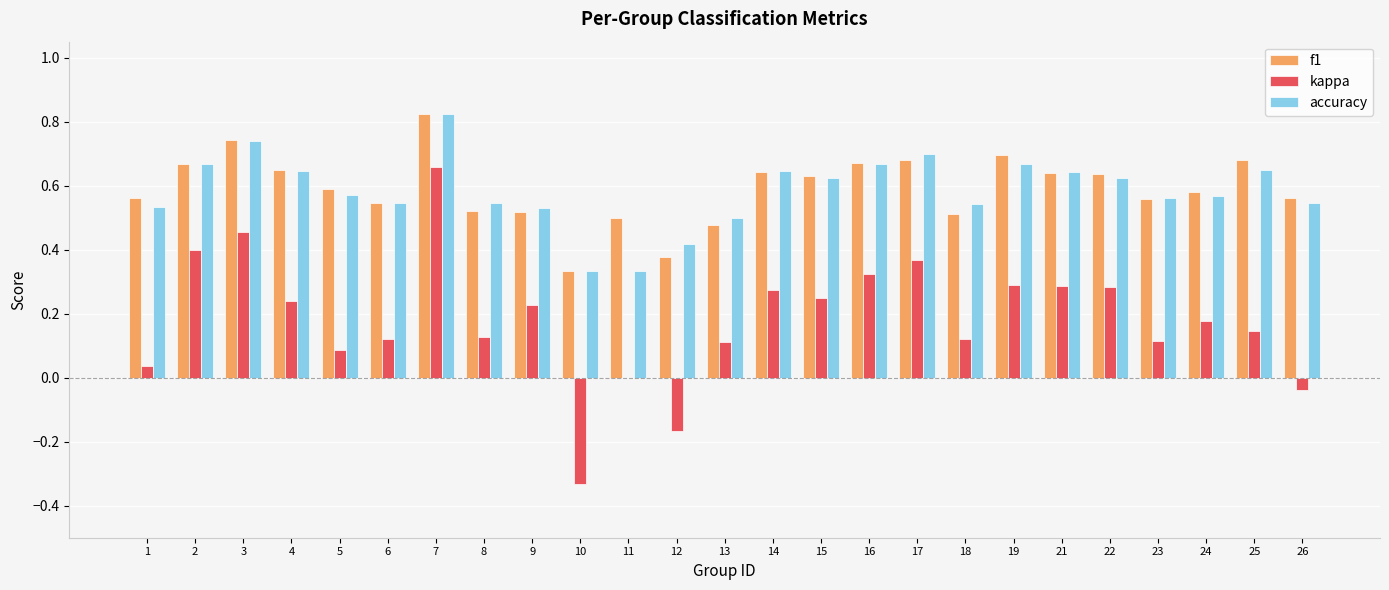

Which category has the highest value in the kappa series?

7